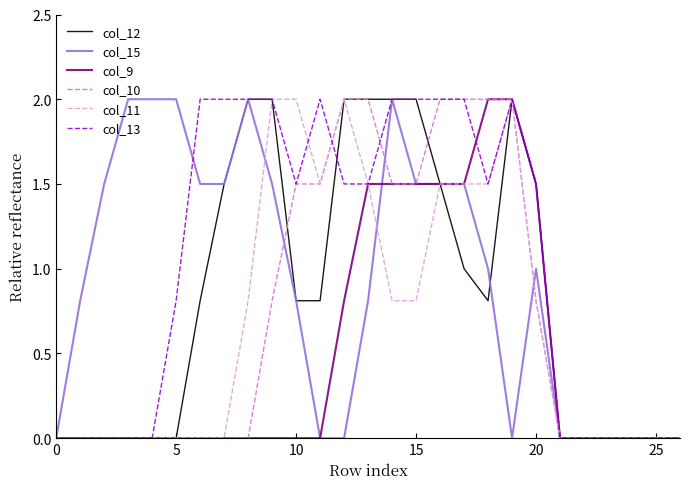

Which series has the largest total across all categories?

col_13